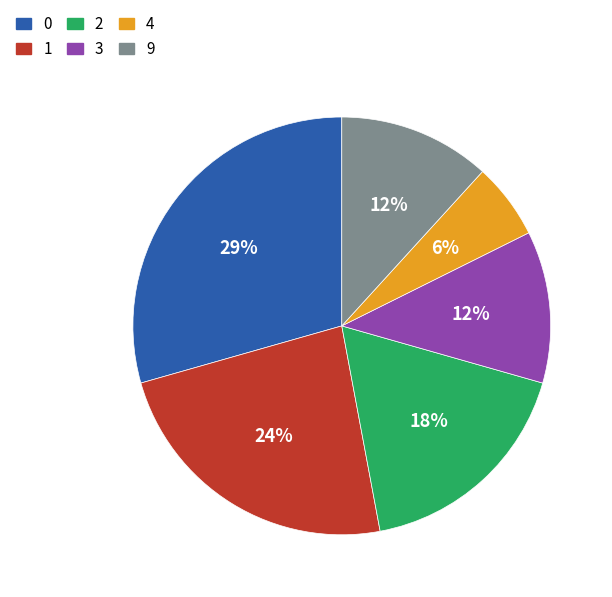

What is the smallest slice in the pie chart?

4